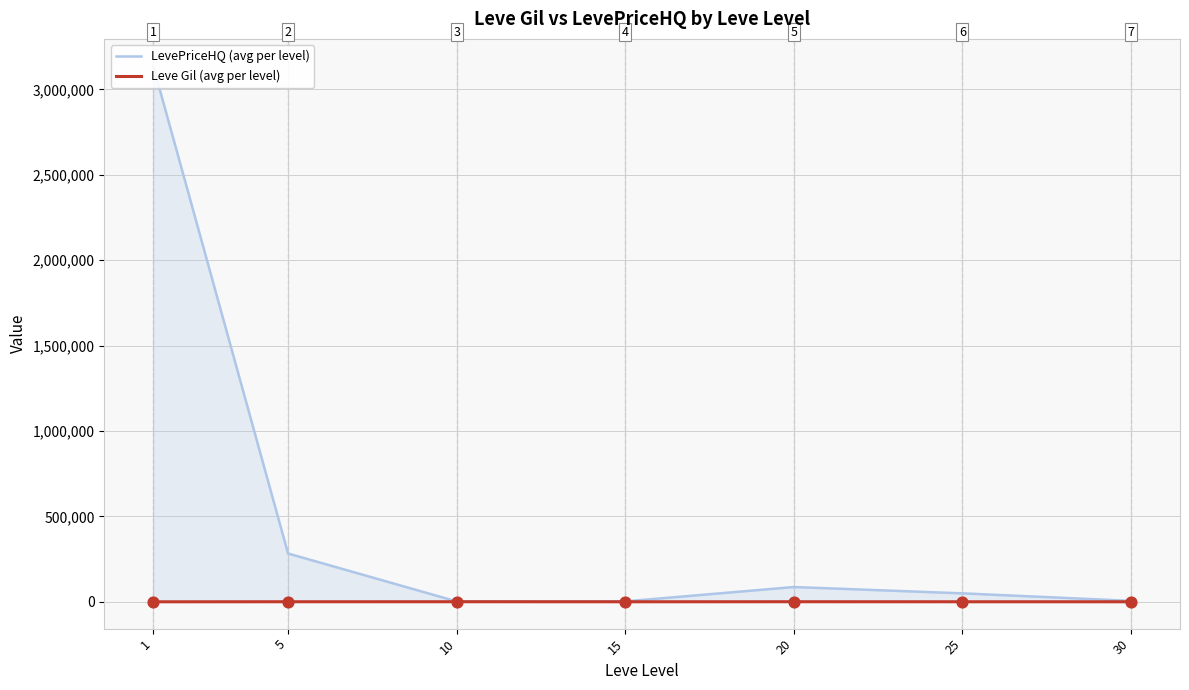

Which series has the largest Y range (max minus min)?

LevePriceHQ (avg per level)